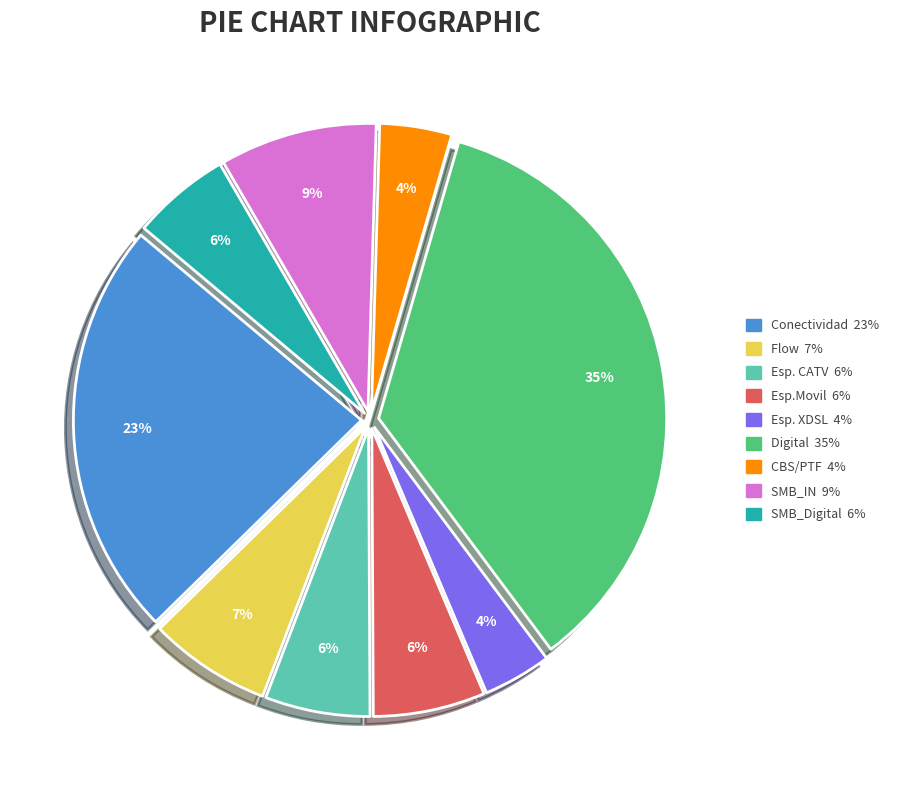

How many slices are in this pie chart?

9